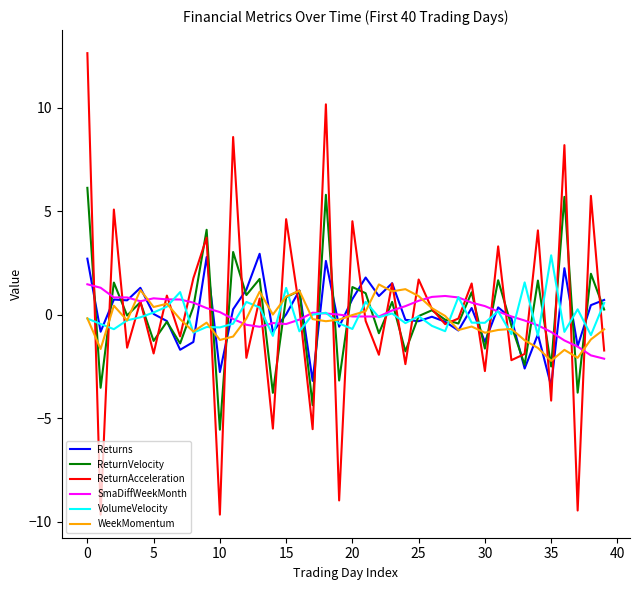

What are all the series names shown in the legend?

Returns, ReturnVelocity, ReturnAcceleration, SmaDiffWeekMonth, VolumeVelocity, WeekMomentum